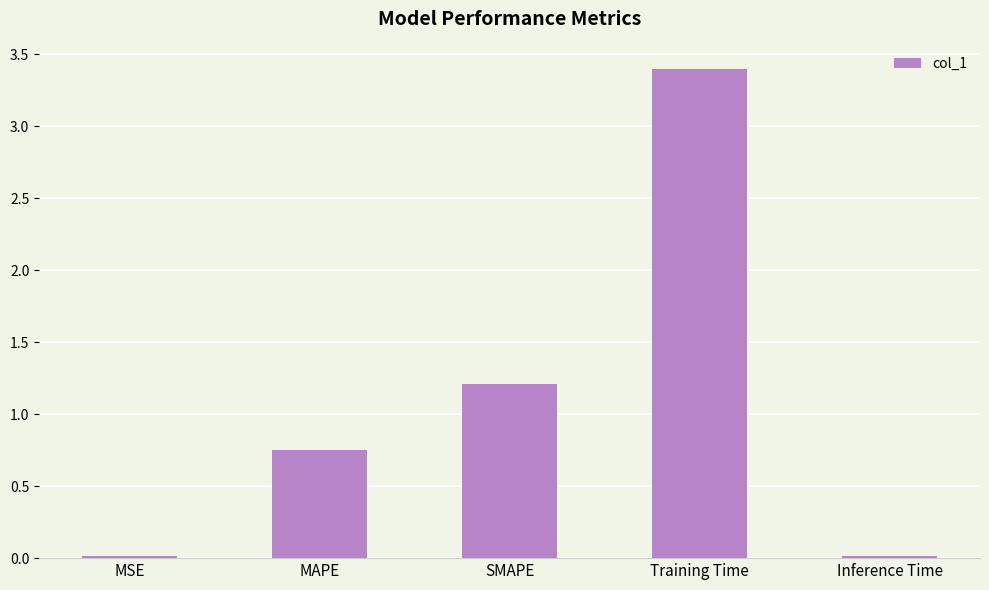

Read the value at Training Time.

3.4